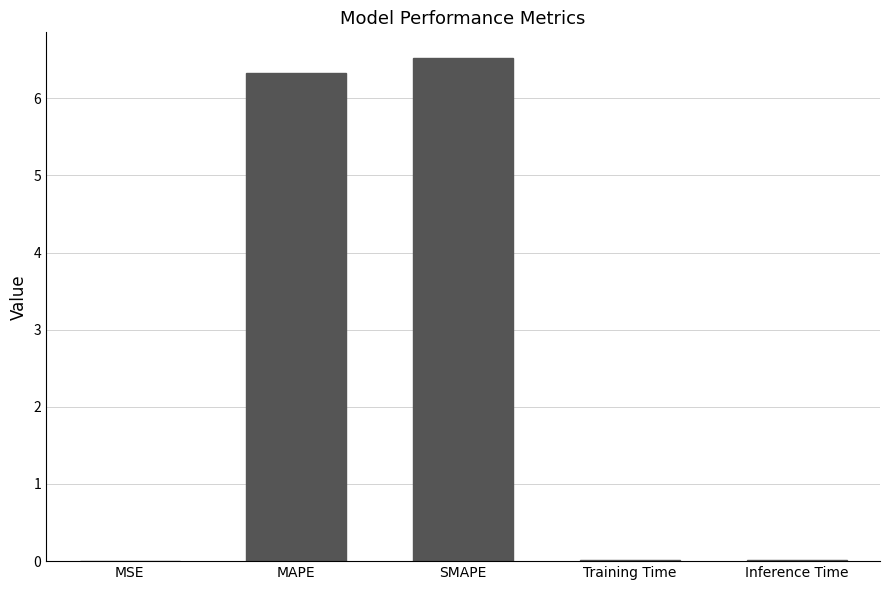

Are the bars grouped side by side (vs. stacked)?

No